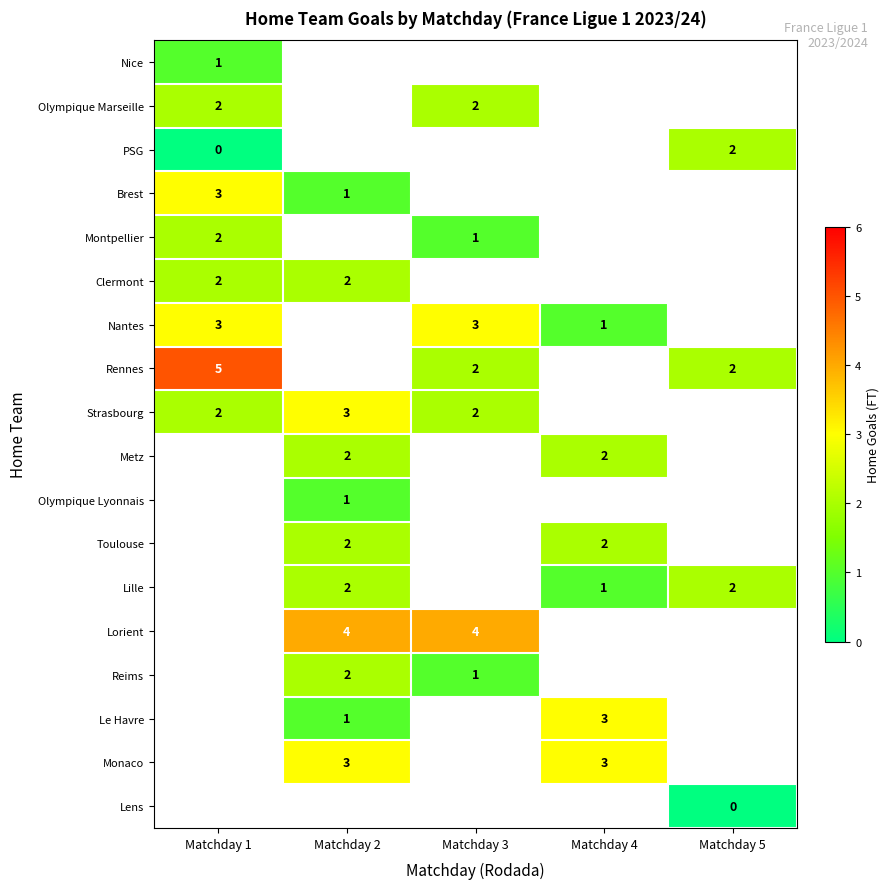

The Toulouse series shows 3 at Matchday 4. True or false?

False